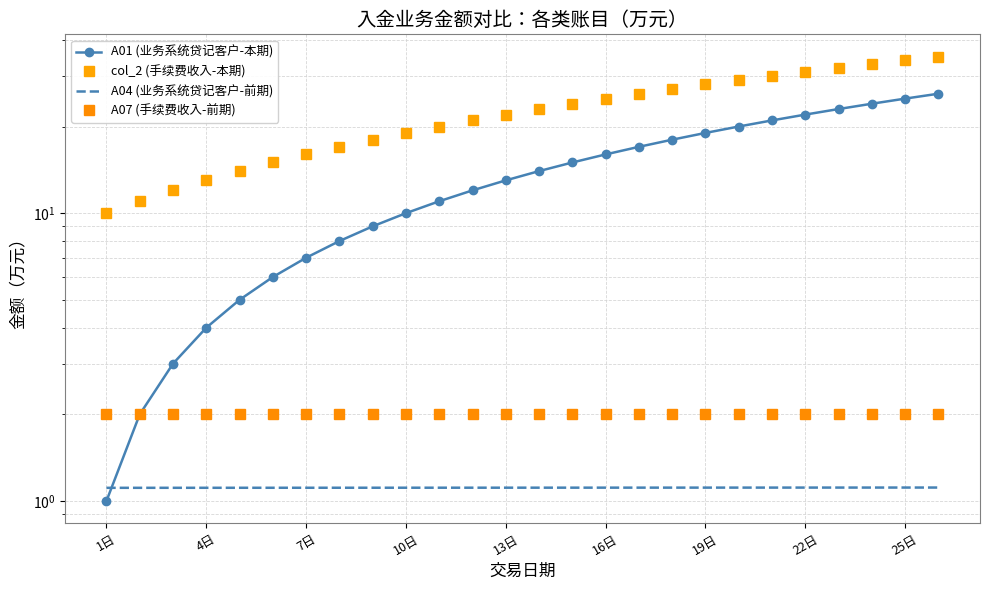

How many intersections are there between A07 (手续费收入-前期) and A01 (业务系统贷记客户-本期)?

1